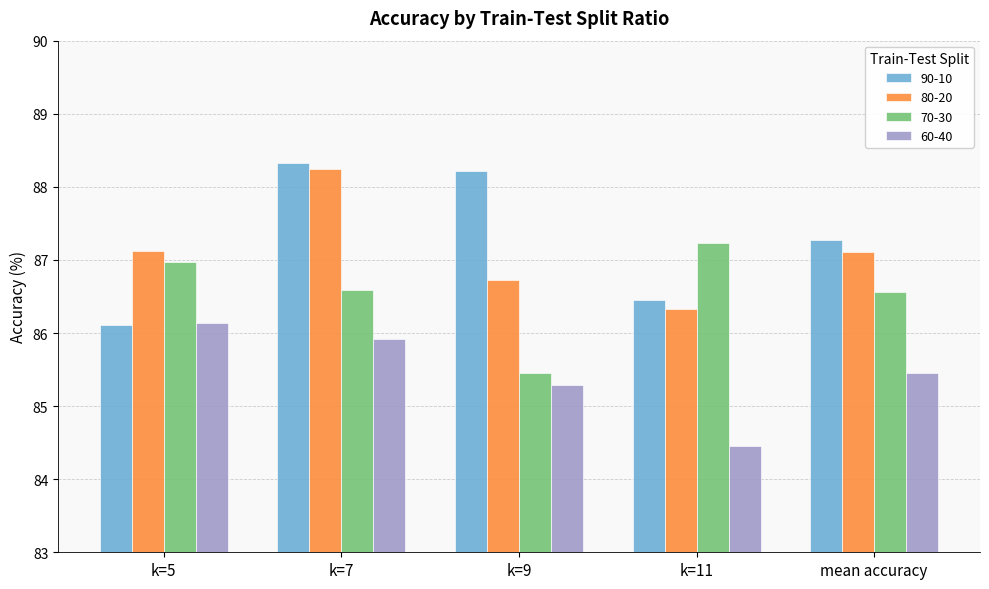

How many bars are there in each group?

4